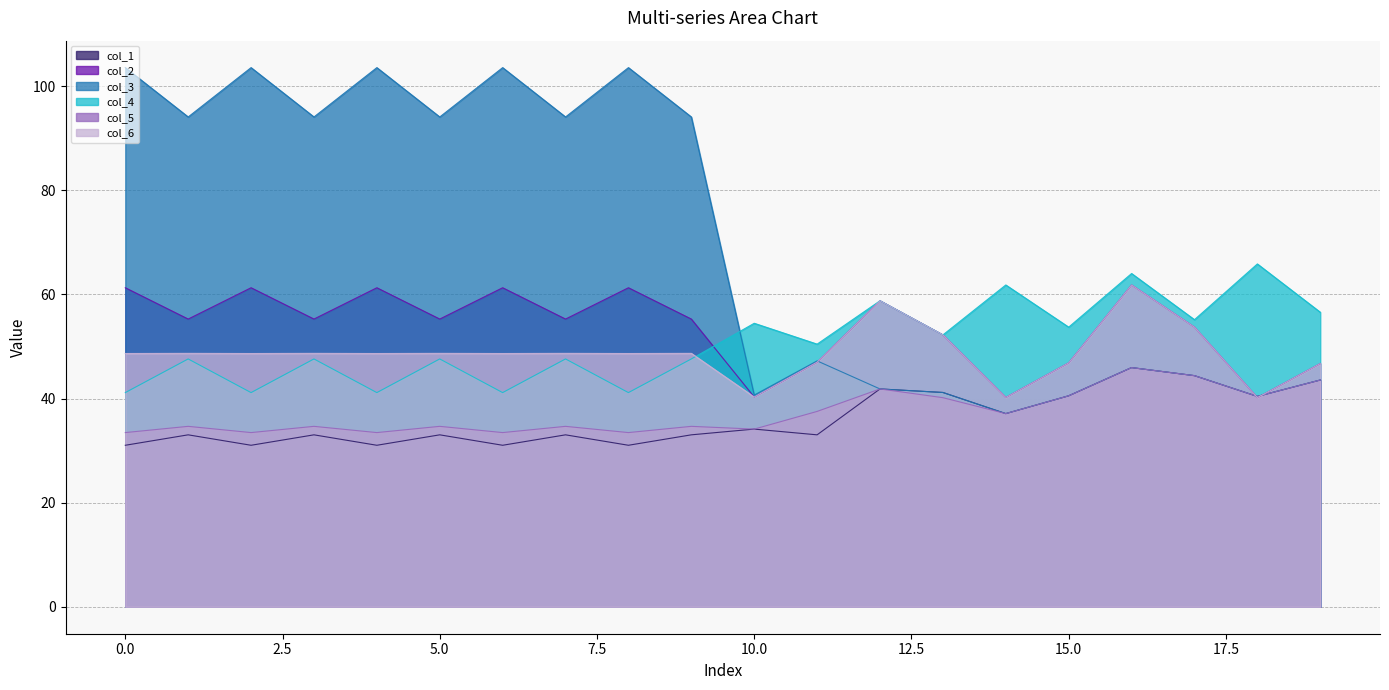

True or false: col_5 and col_4 intersect in this chart.

False